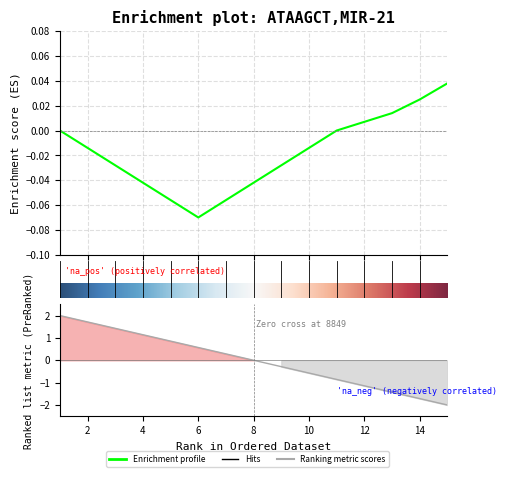

List the labels in order of value, smallest first.

6, 5, 7, 4, 8, 3, 9, 2, 10, 1, 11, 12, 13, 14, 15